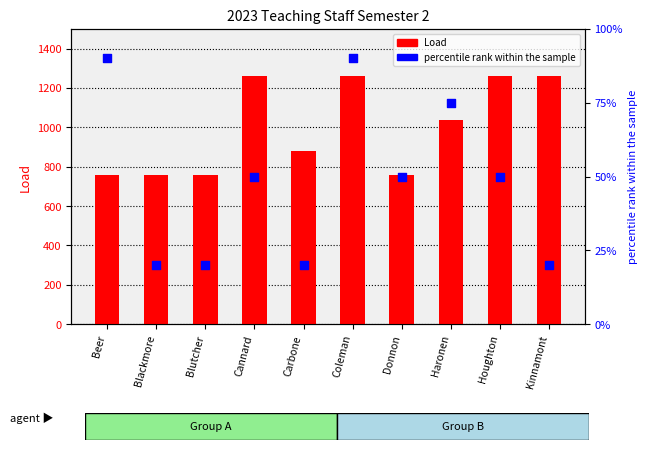

Which series has the widest spread of Y values?

Load